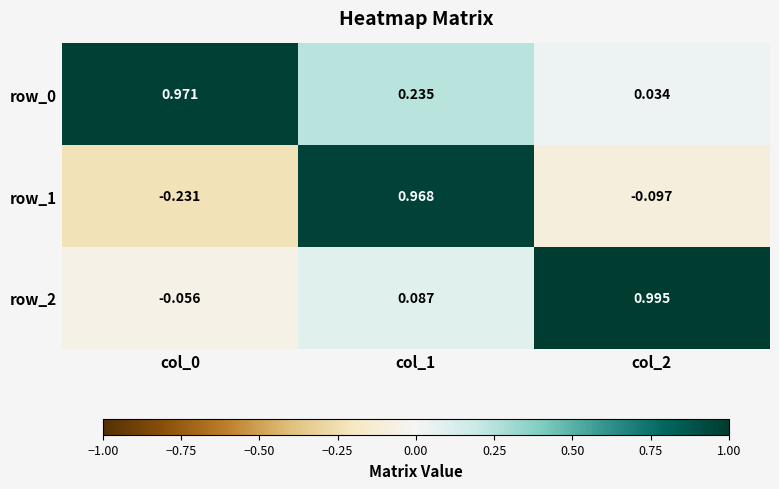

Is the value of row_1 at col_0 greater than the value of row_0 at col_1?

No